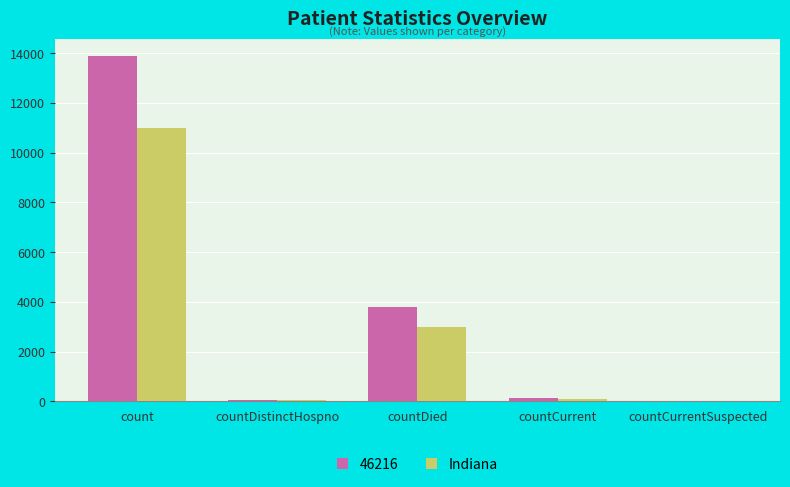

Where is Indiana nearest to the value 5488?

countDied